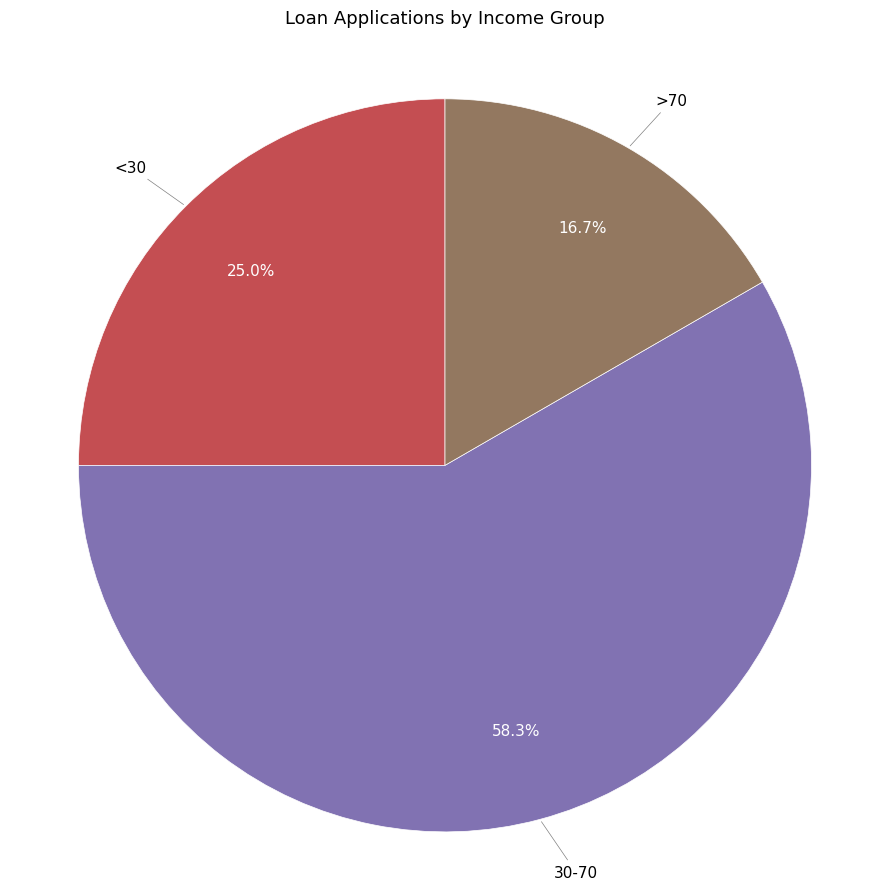

Is there any slice that represents more than half of the pie?

Yes